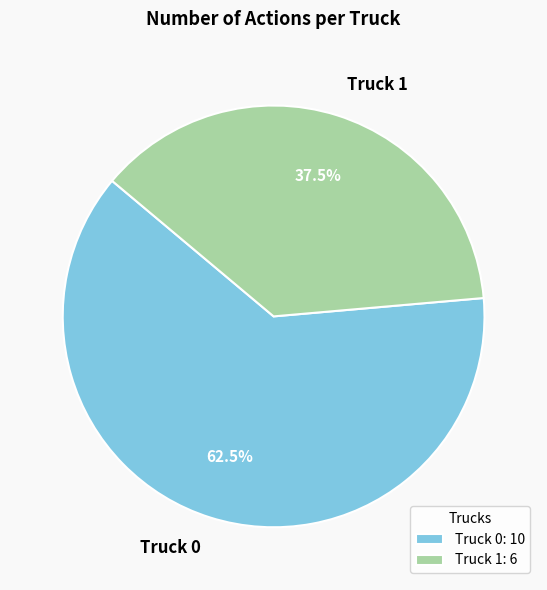

Combined, what portion of the pie is Truck 1 and Truck 0?

100.0%